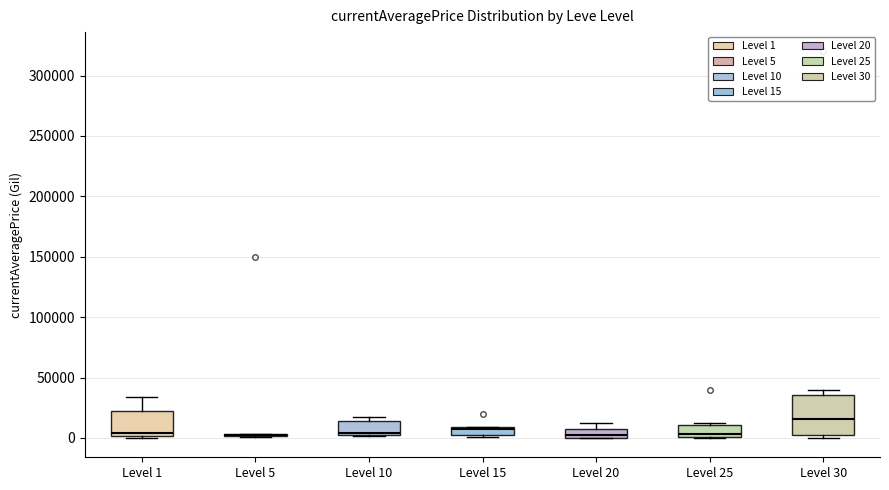

Where is the lower edge of the box for Level 10 on the y-axis? The values are not printed on the chart, so give them approximately, as read against the axis.

5000